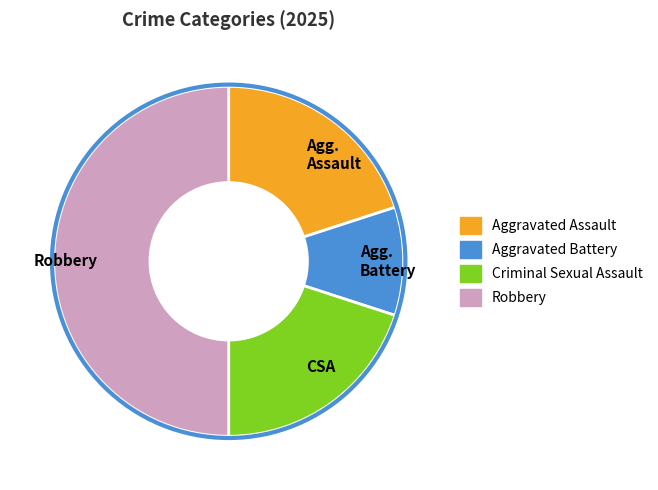

True or false: Robbery accounts for 50% of the total.

True